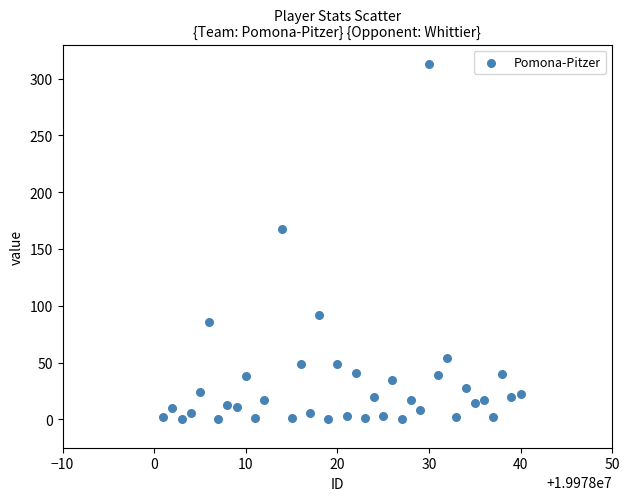

What Y value in the scatter plot is closest to 156?

168.0